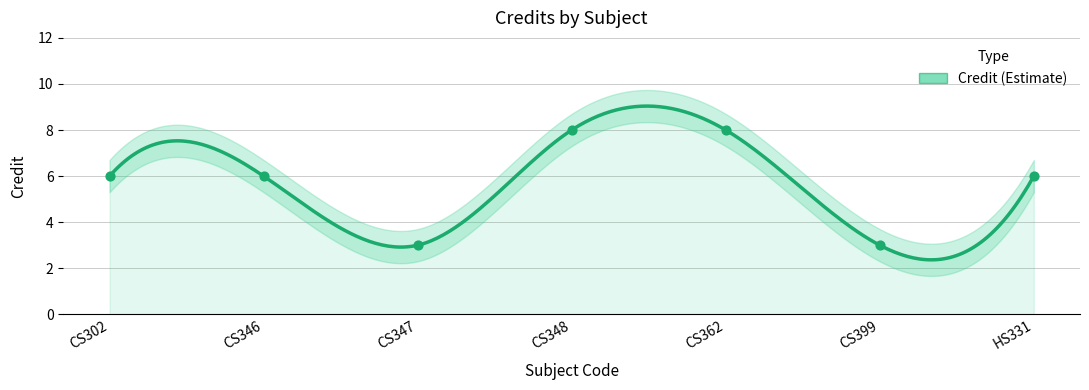

Between CS302 and CS348, which is larger?

CS348